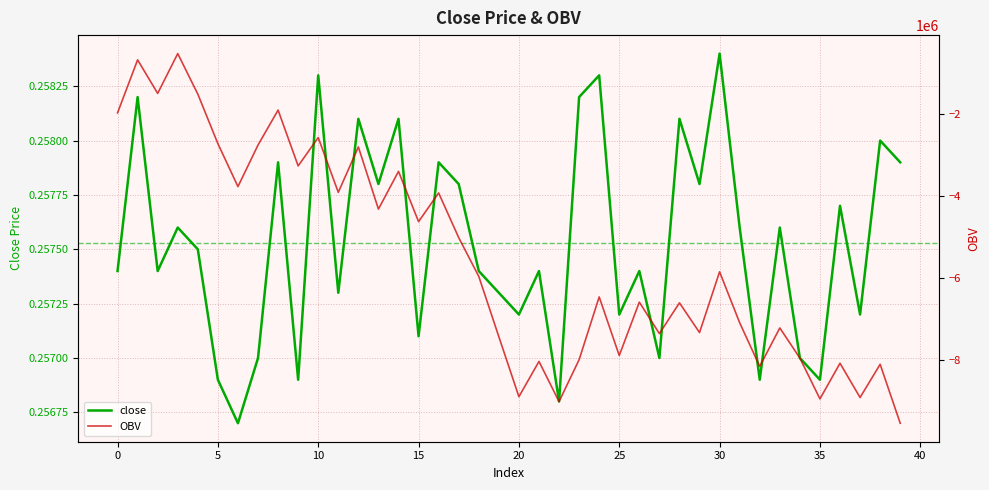

Does the chart display data point markers on the line(s)?

No